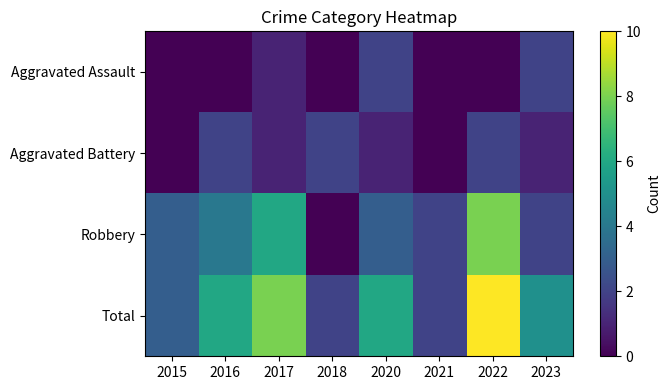

What is the spread (max minus min) of values at 2022?

10